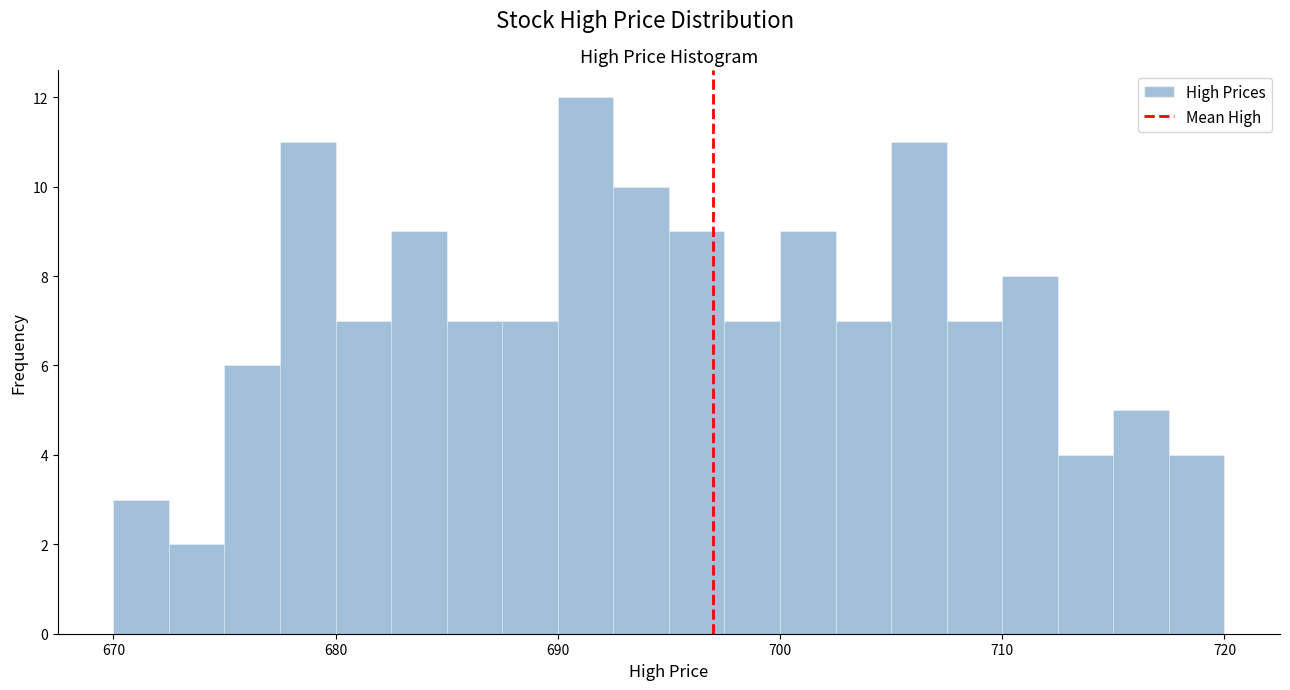

Read against the x-axis, roughly where is the centre of the tallest bar?

691